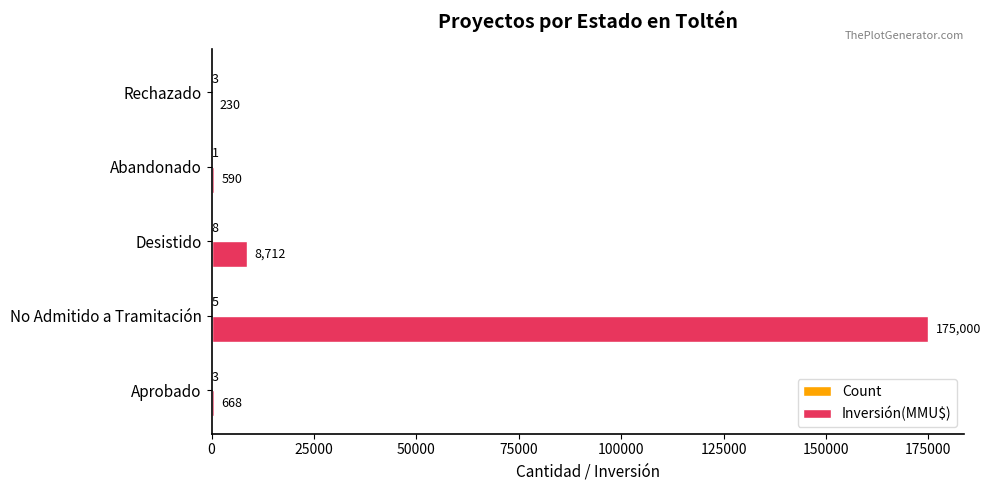

What is the average value of the Inversión(MMU$) series?

37040